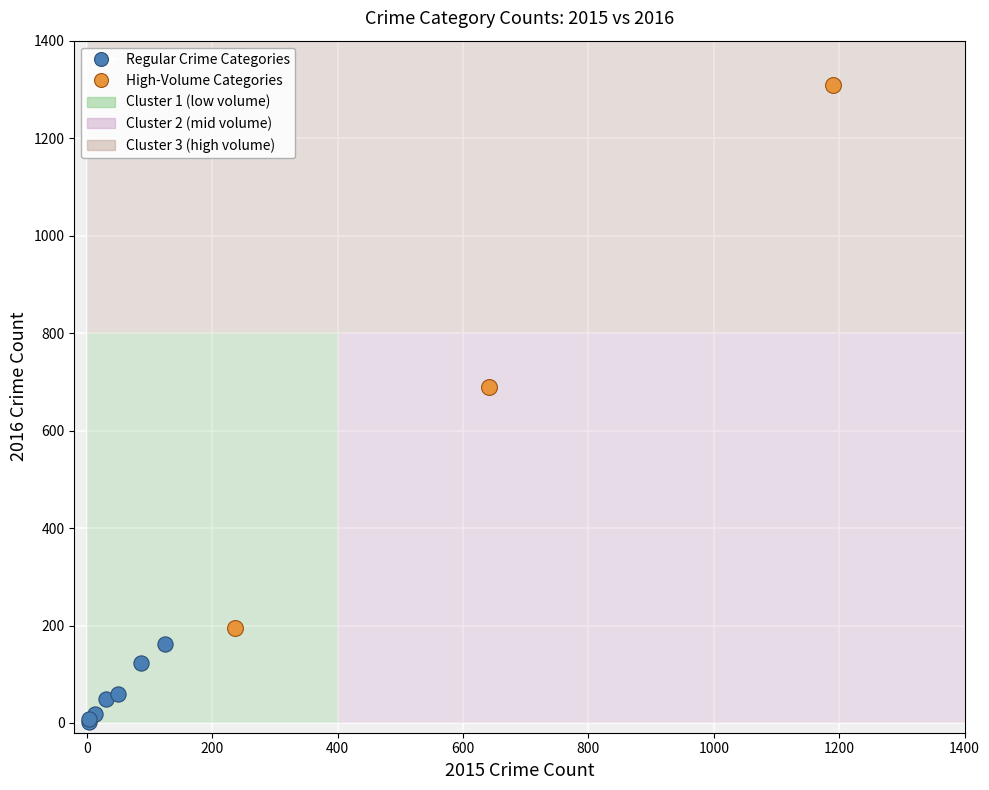

Which series reaches the minimum Y coordinate?

Regular Crime Categories